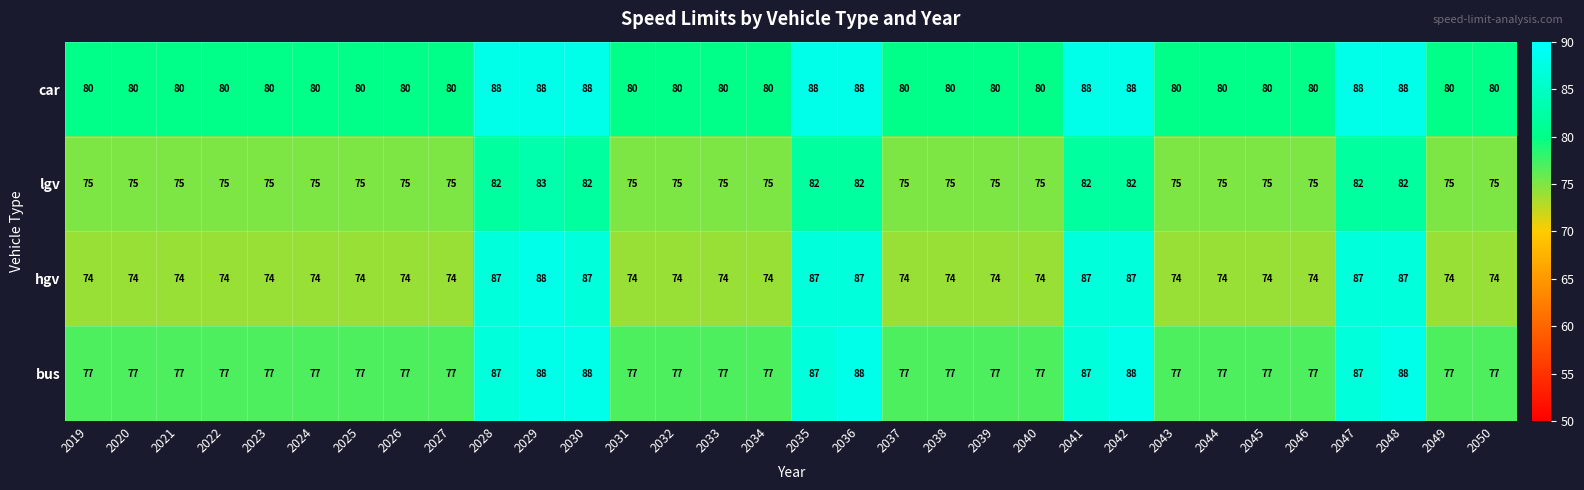

What is the greatest value displayed?

88